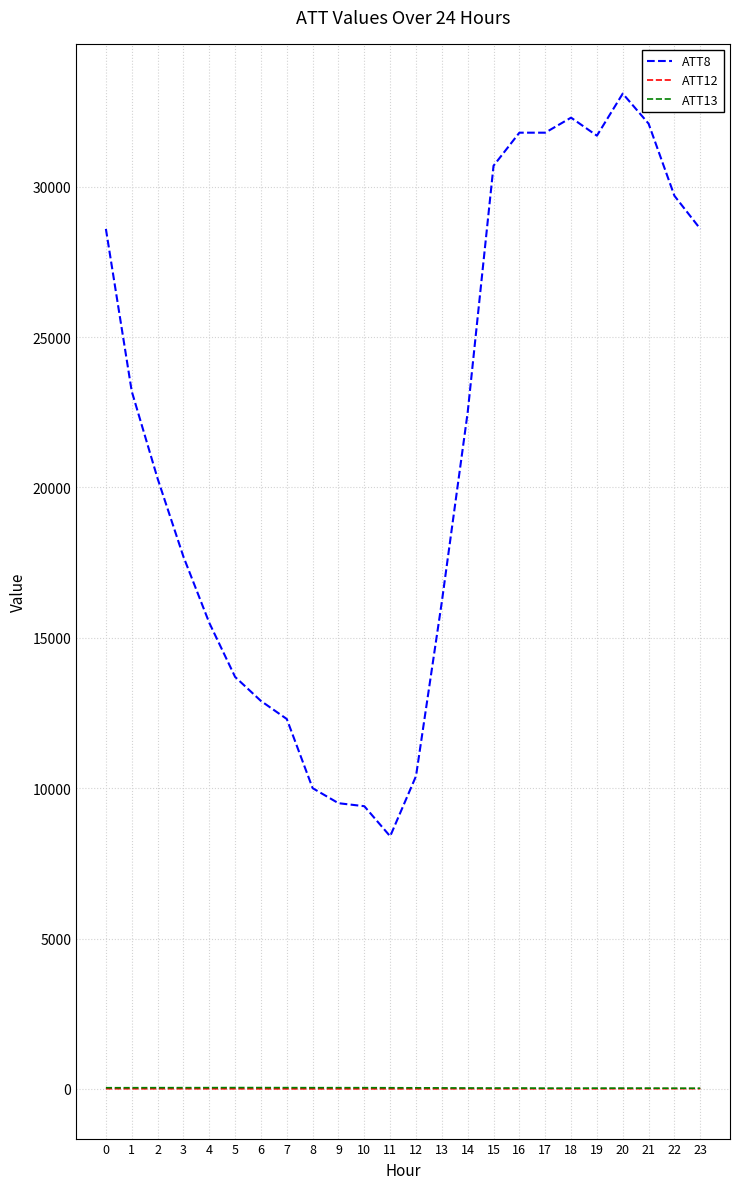

Which series has the largest total across all categories?

ATT8